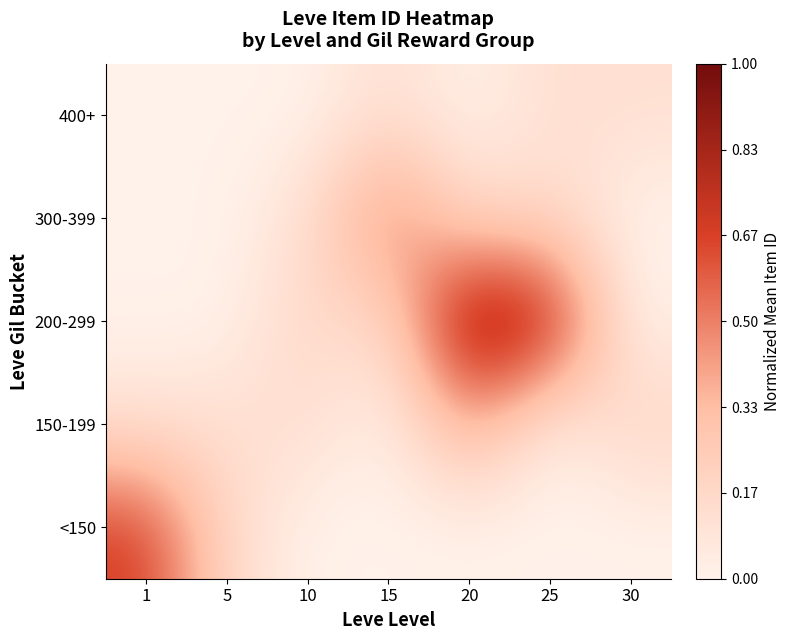

At which category is the sum across all series the highest?

20